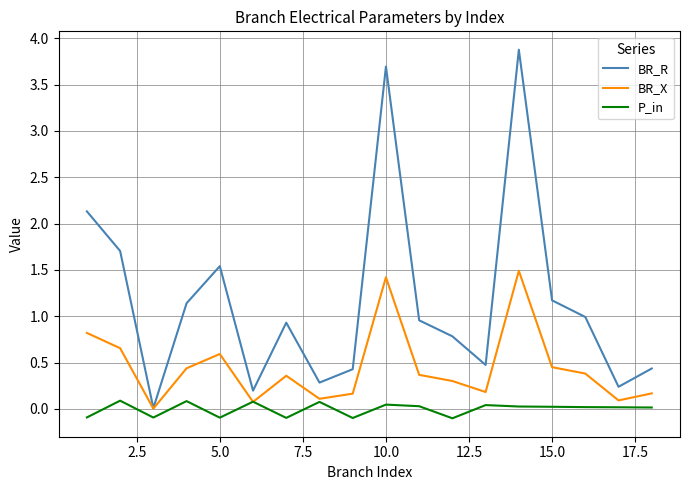

What is the maximum value shown in the chart?

3.9